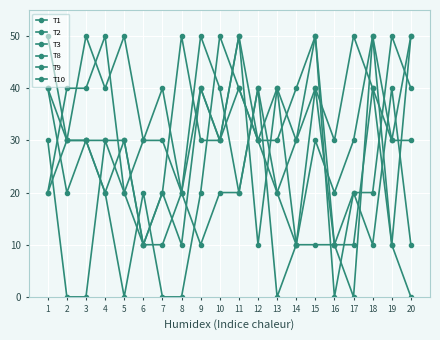

What is the value of the T3 point at the 10th from the left?

30